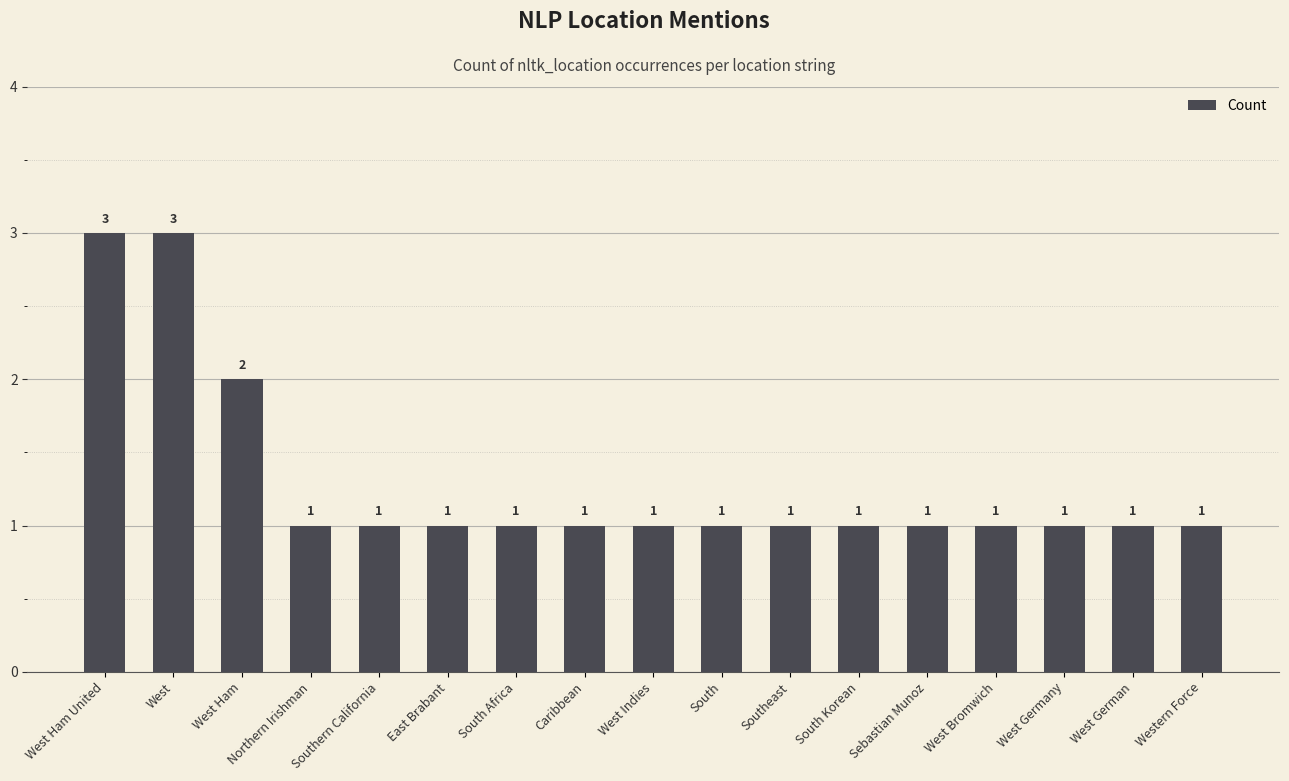

Where is the data nearest to the value 2?

West Ham